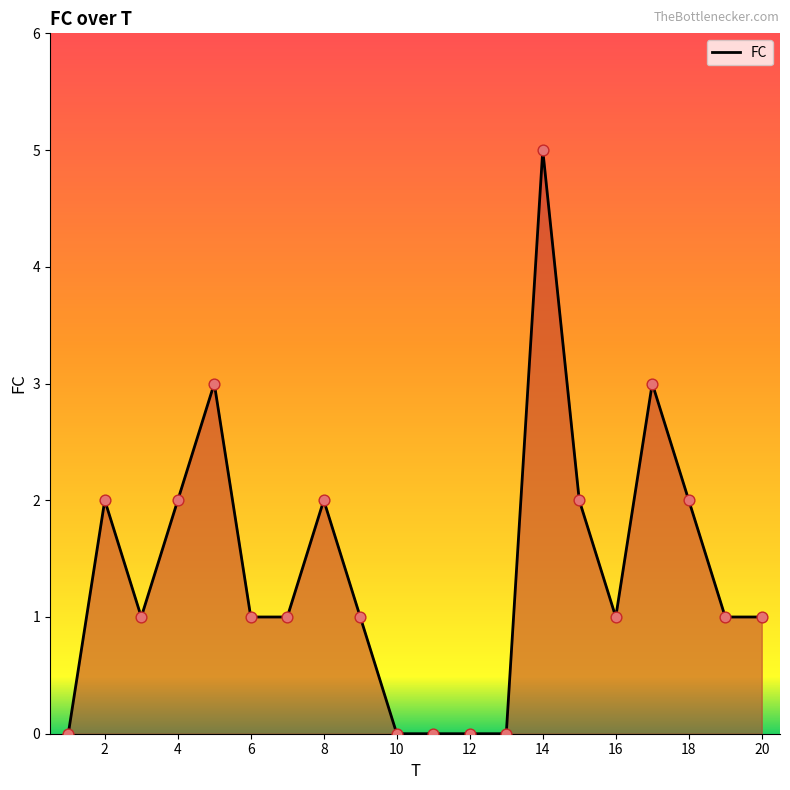

What is the difference between the maximum and minimum values?

5